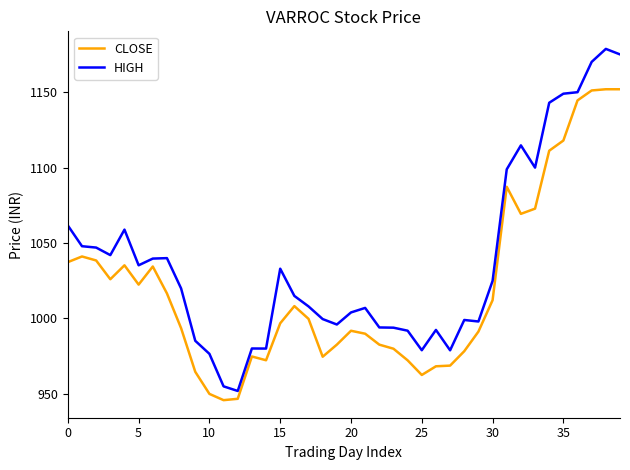

True or false: CLOSE and HIGH intersect in this chart.

False